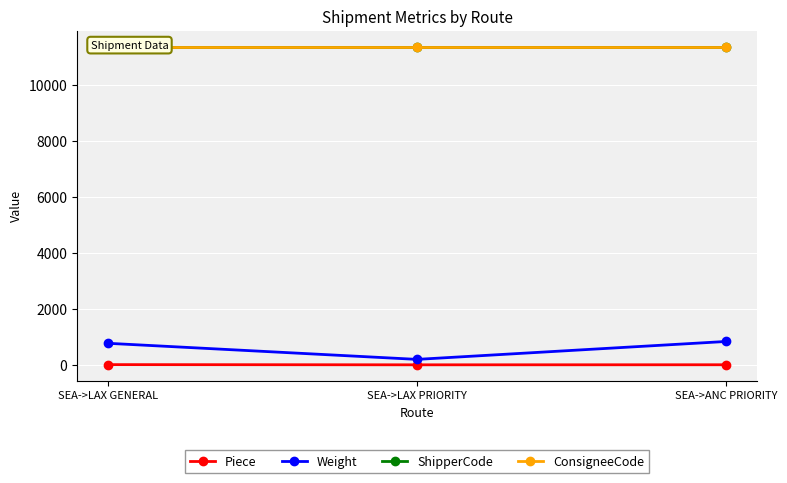

What is the label of the 2nd point from the right?

SEA->LAX PRIORITY